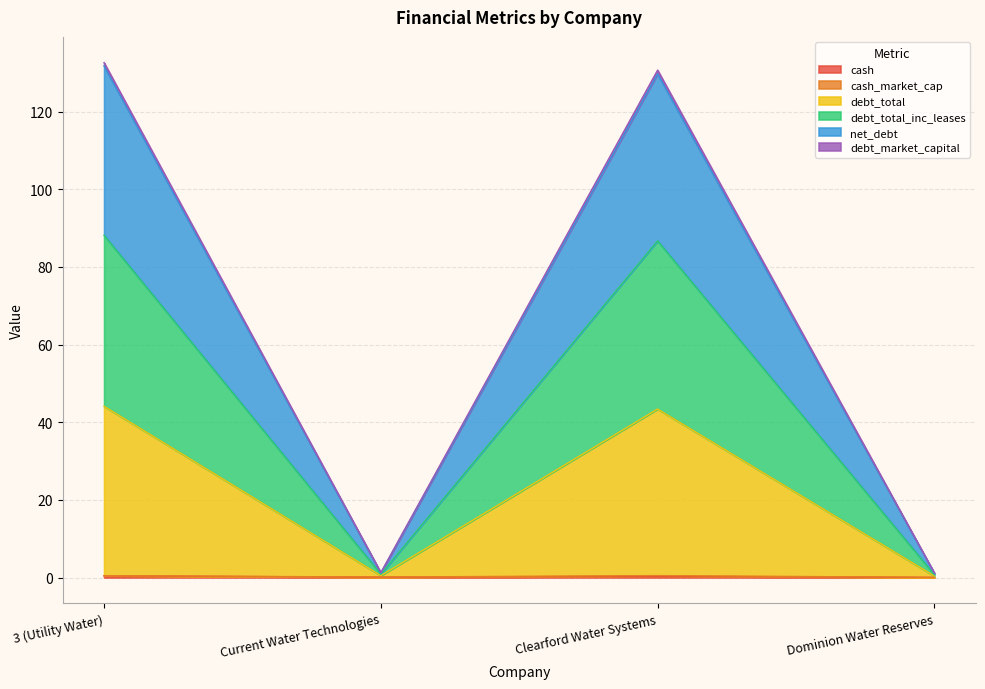

True or false: net_debt and cash cross at least once.

False